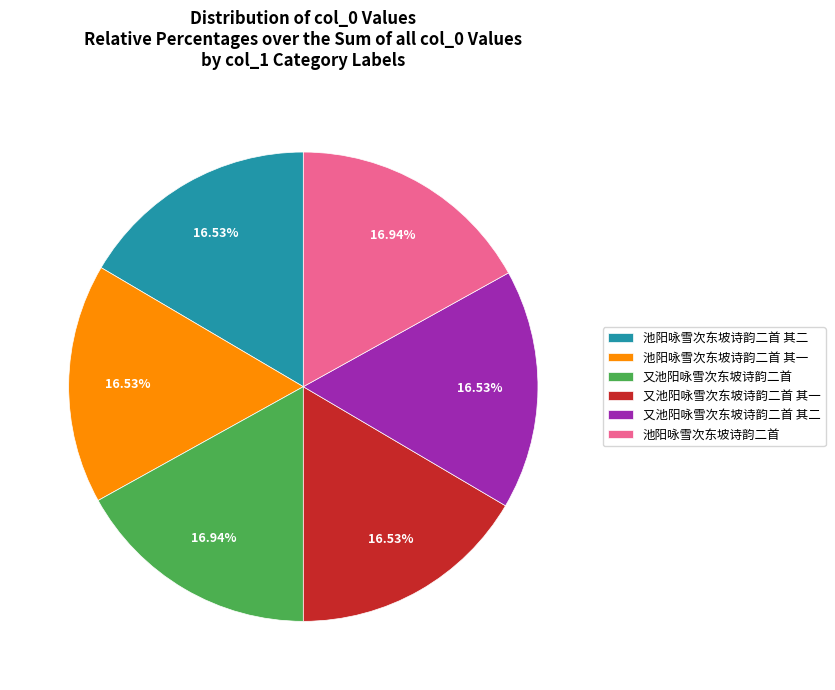

Is there any slice that represents more than half of the pie?

No